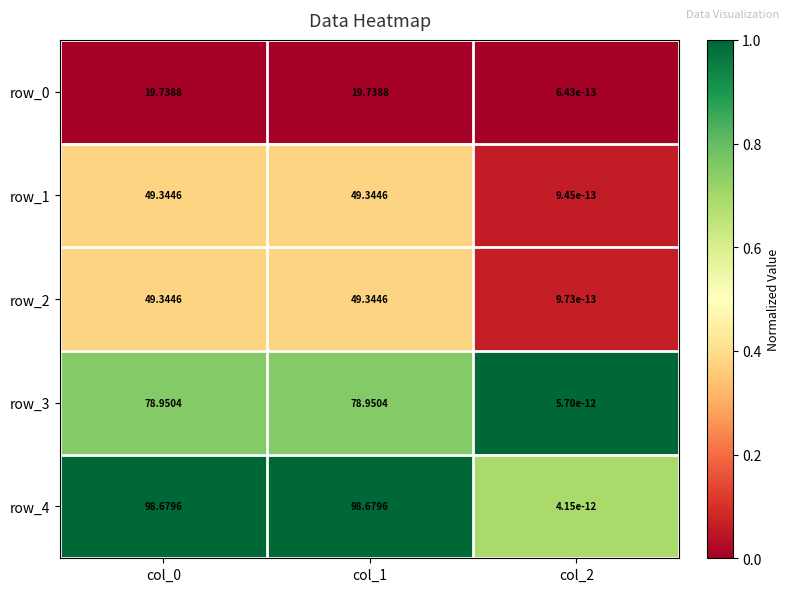

At which category is the sum across all series the highest?

col_1